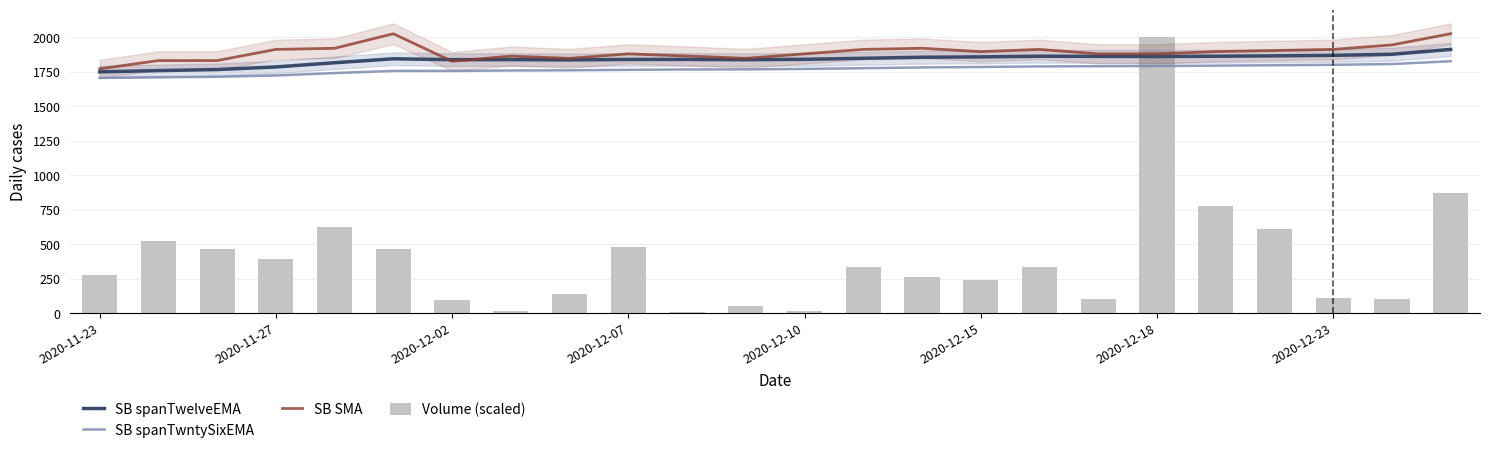

What is the highest value of the SB spanTwelveEMA series?

1911.4